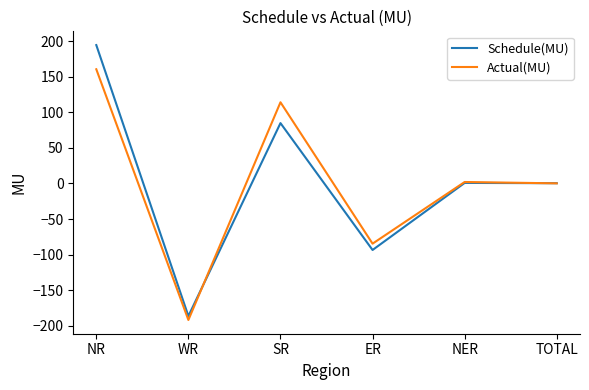

What is the highest value of the Schedule(MU) series?

194.6